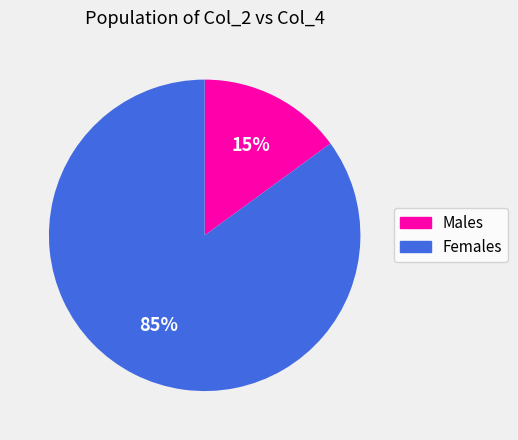

To the nearest percent, what is the average slice percentage?

50%